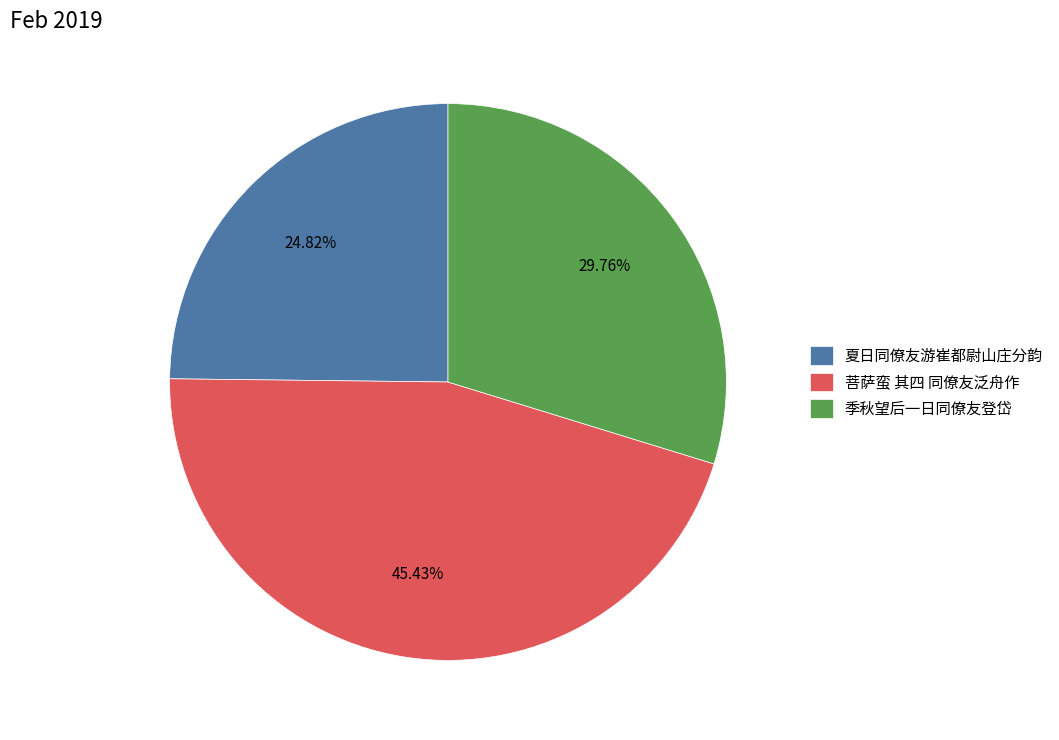

Between 季秋望后一日同僚友登岱 and 夏日同僚友游崔都尉山庄分韵, which is larger?

季秋望后一日同僚友登岱